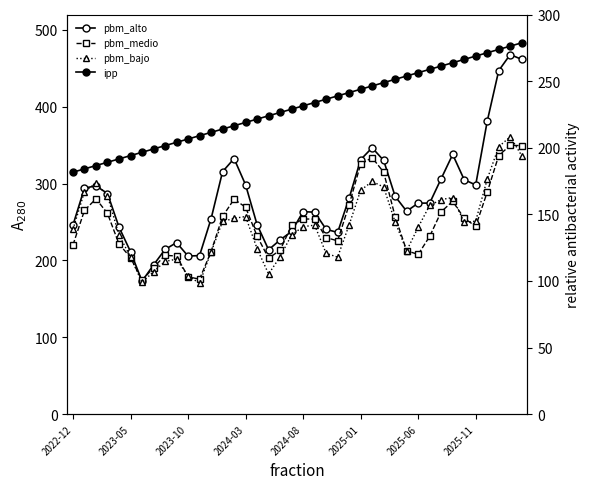

How many data points in pbm_alto are above 274?

21